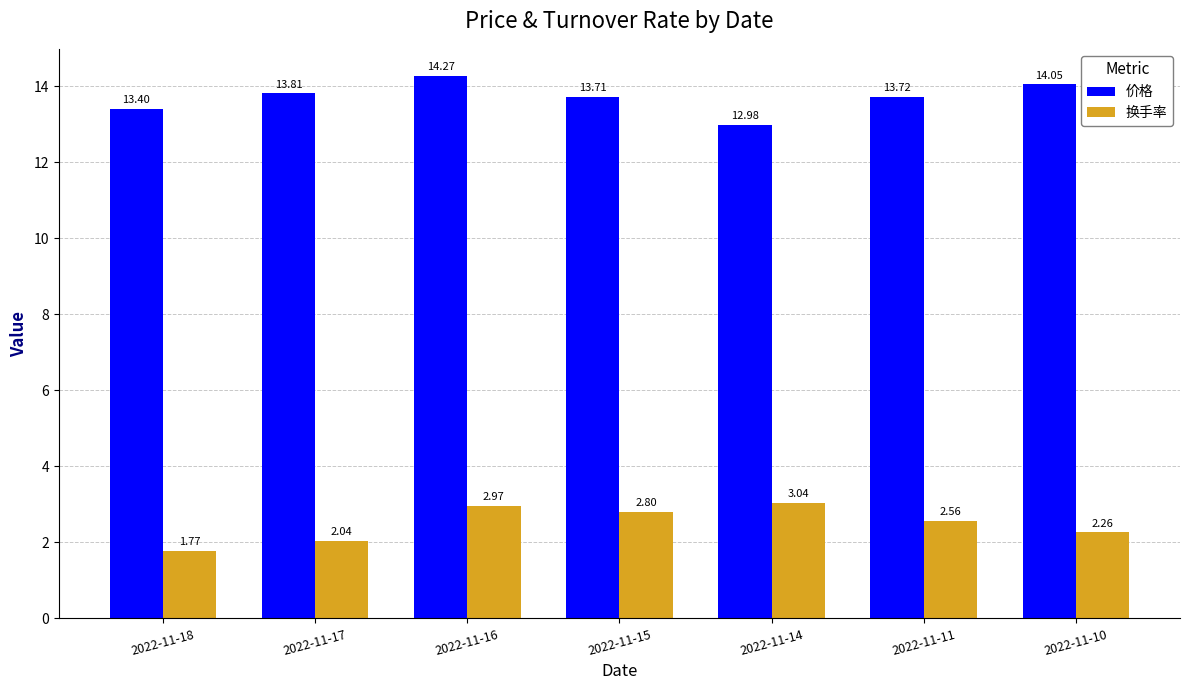

What is the difference between the 换手率 values at 2022-11-14 and 2022-11-16?

0.1